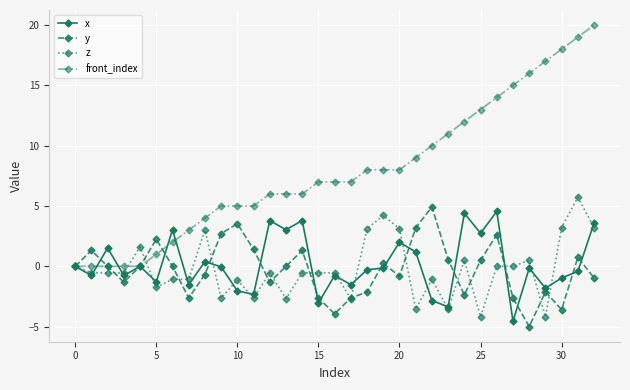

What is the smallest value displayed?

-5.0